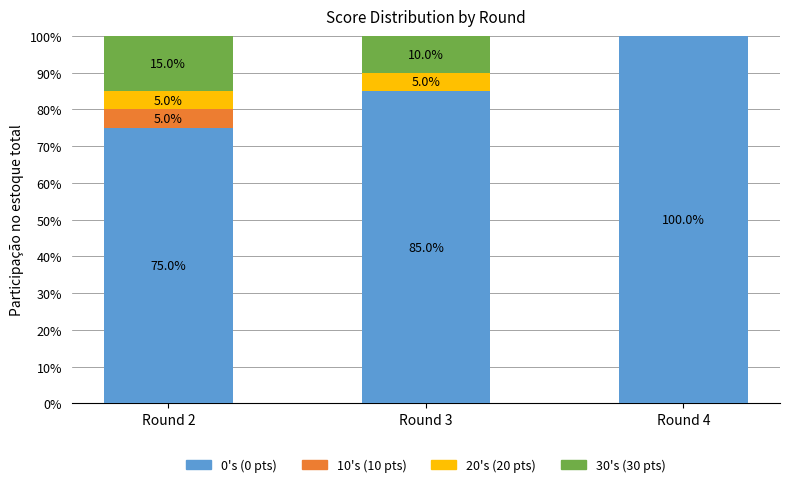

What is the total value across all series at Round 3?

100